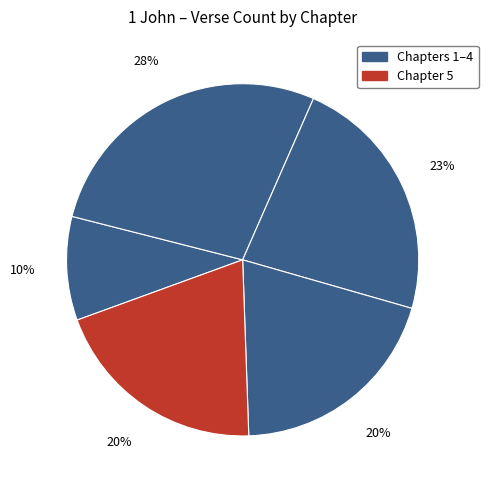

Does any single category account for the majority?

No